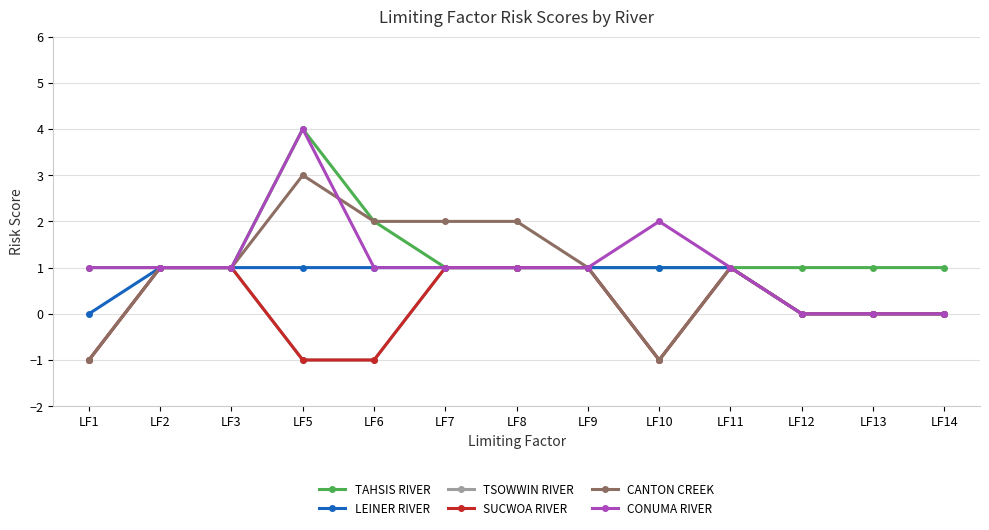

At which category does CONUMA RIVER reach its first local peak?

LF5